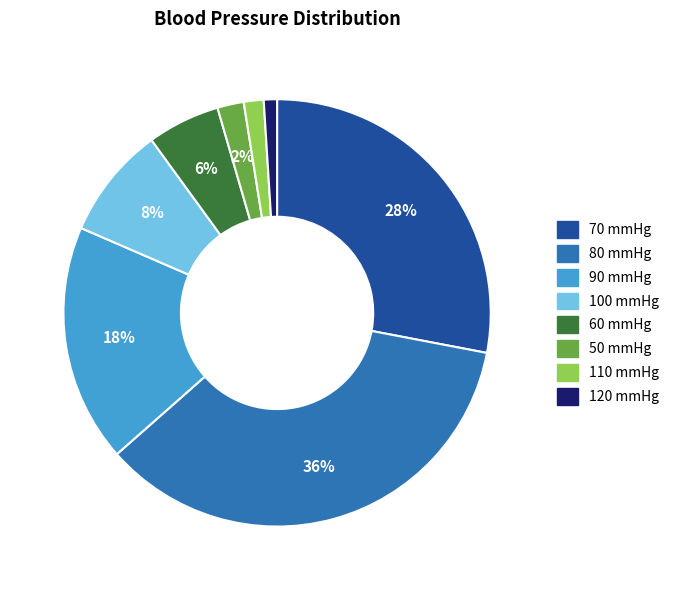

Which has a higher value, 100 or 80?

80